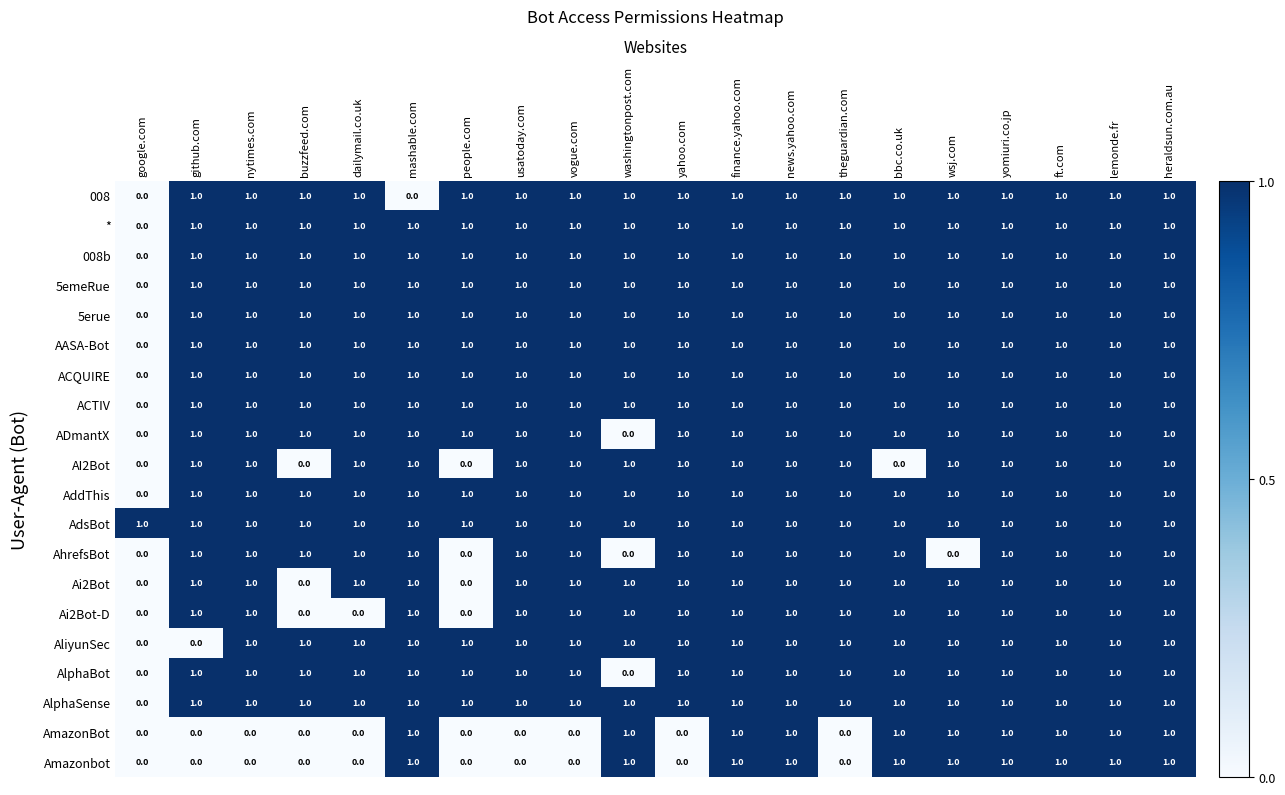

Which series has the largest total across all categories?

AdsBot